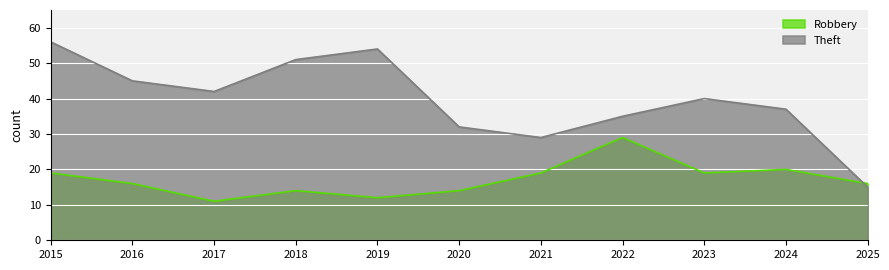

At which category does the chart reach its minimum across all series?

2017